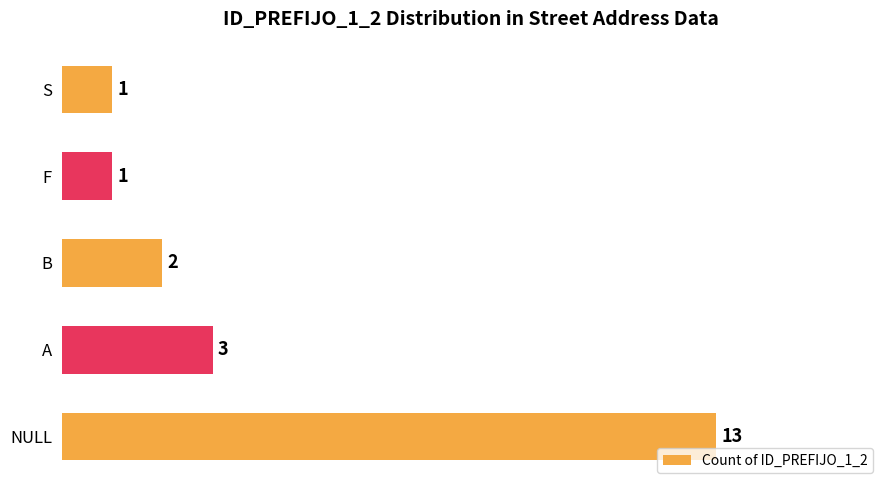

Is it true that the value at NULL is 19?

False